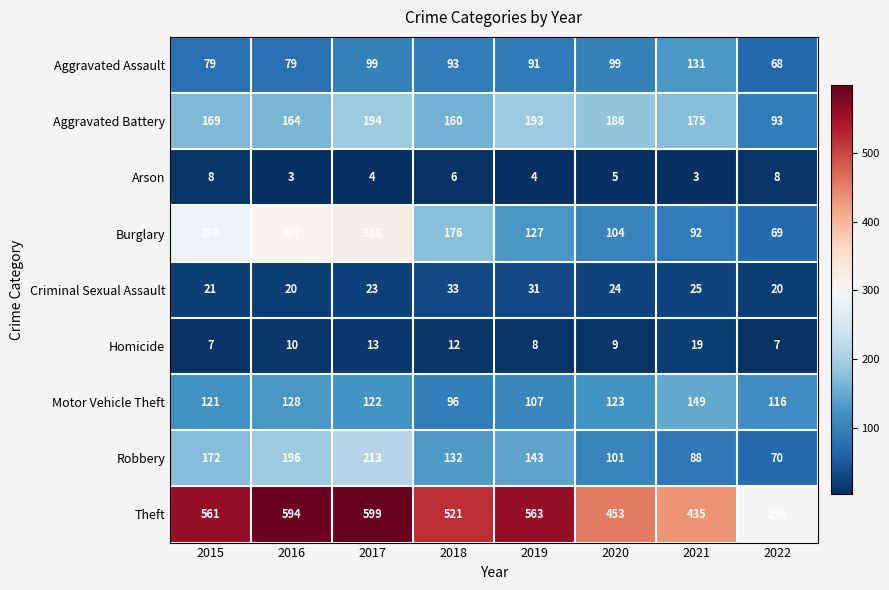

What is the approximate value of Criminal Sexual Assault at 2020, to the nearest 10?

20